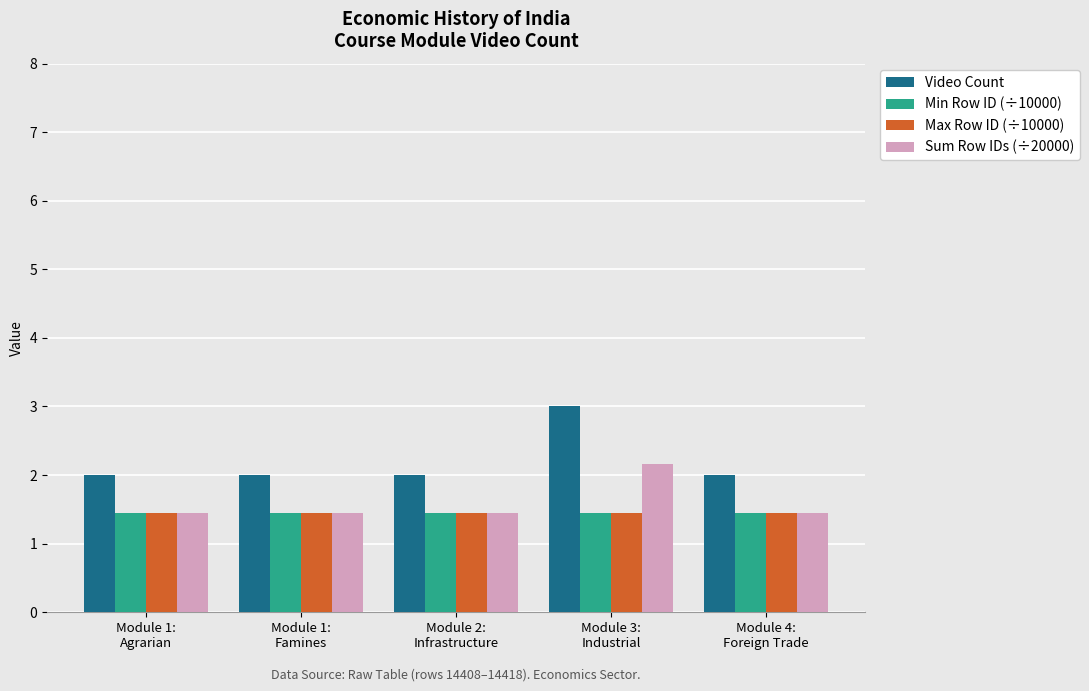

What is the average value of the Min Row ID (÷10000) series?

1.4